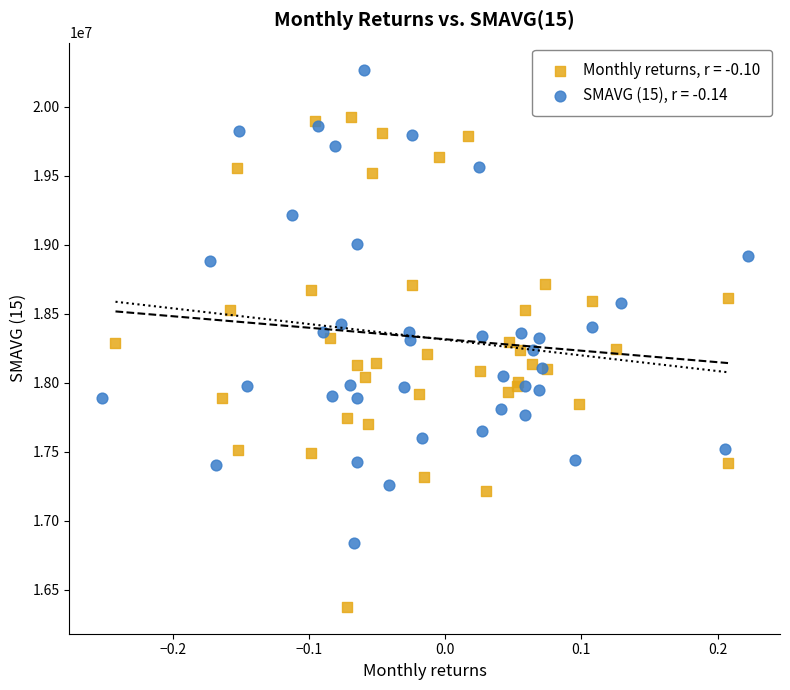

Which series reaches the minimum Y coordinate?

Monthly returns, r = -0.10